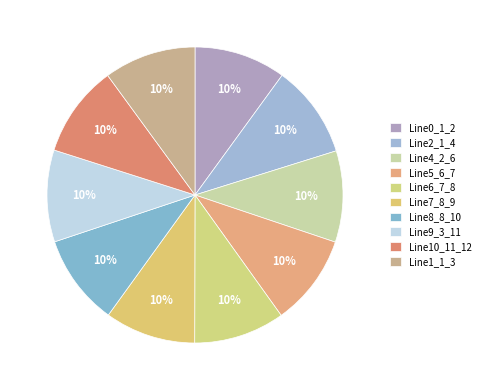

To the nearest percent, what is the combined percentage of Line9_3_11 and Line2_1_4?

20%